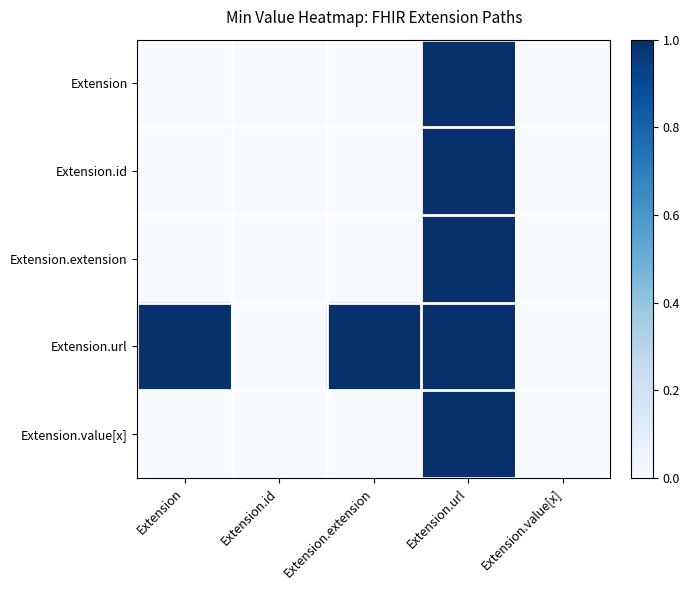

Which has a higher value, Extension.url or Extension.id?

Extension.url